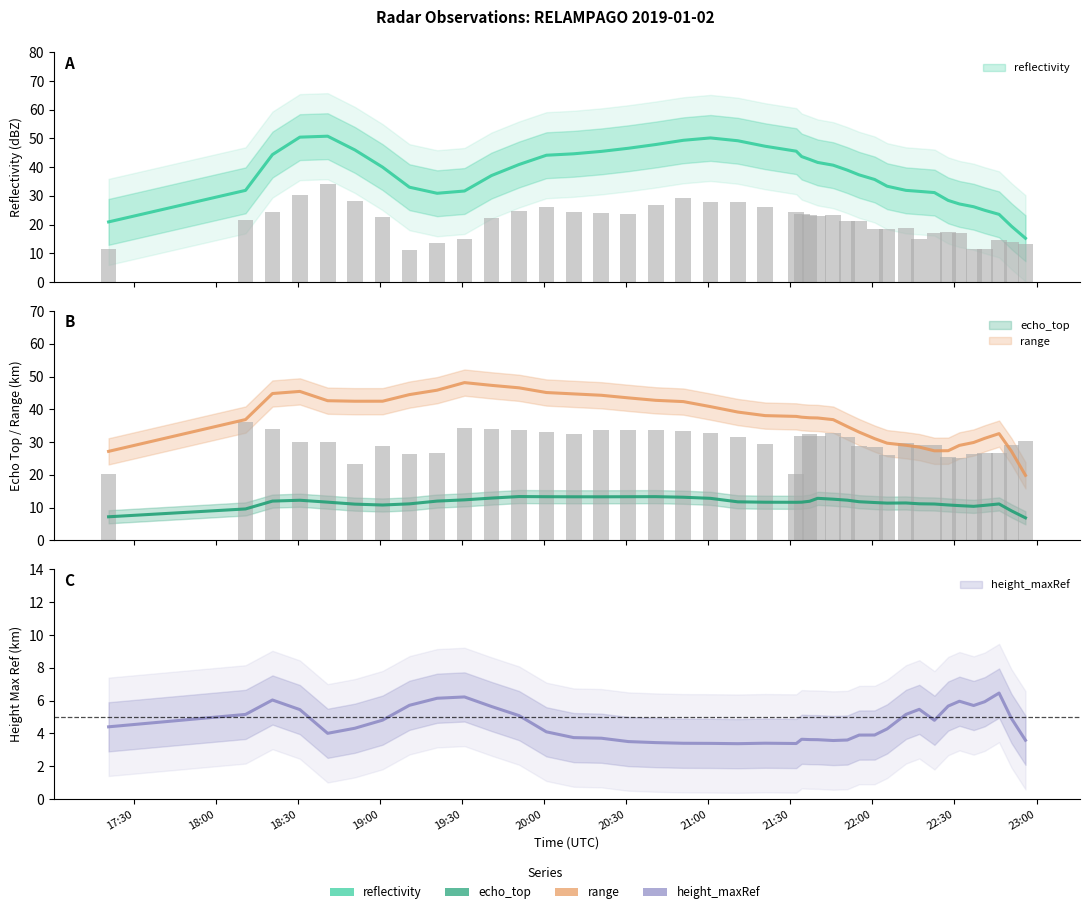

At how many categories does at least one series exceed 28?

30